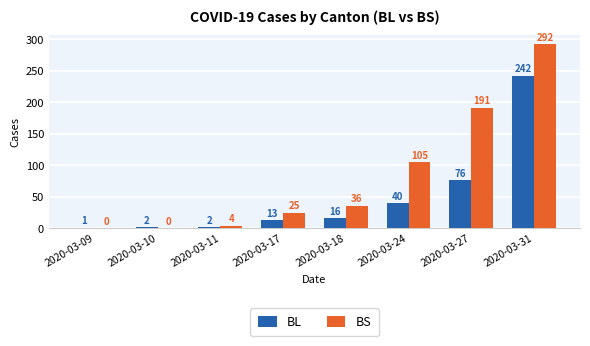

Reading left to right, list all the values displayed in this chart.

BL: 1	2	2	13	16	40	76	242
BS: 0	0	4	25	36	105	191	292